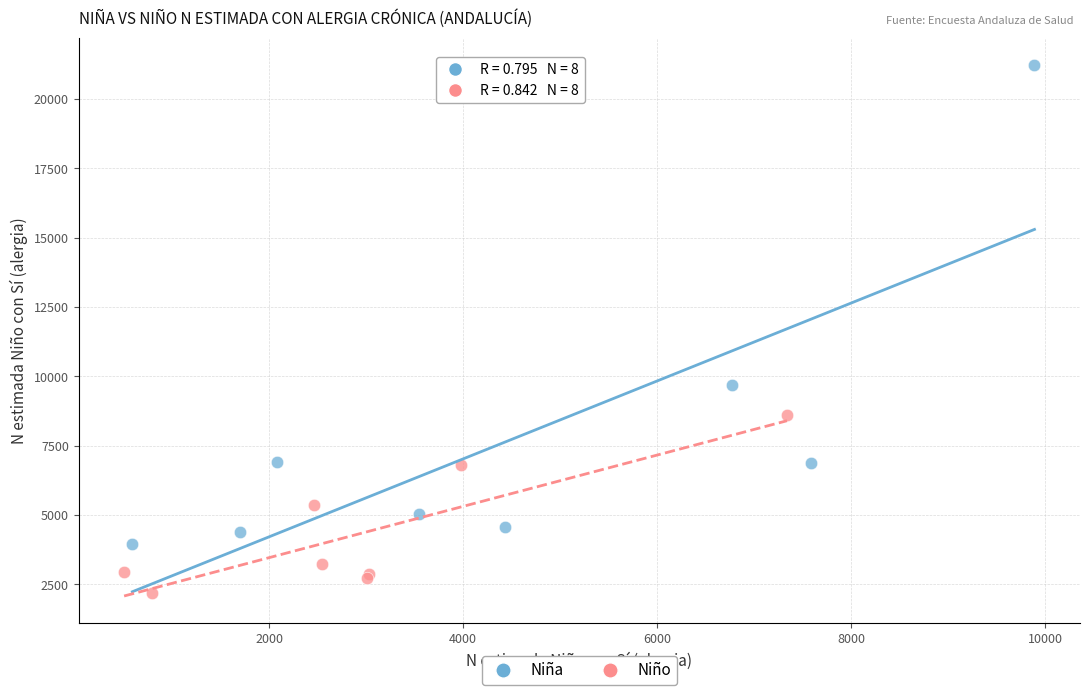

What are all the series names shown in the legend?

Niña, Niño